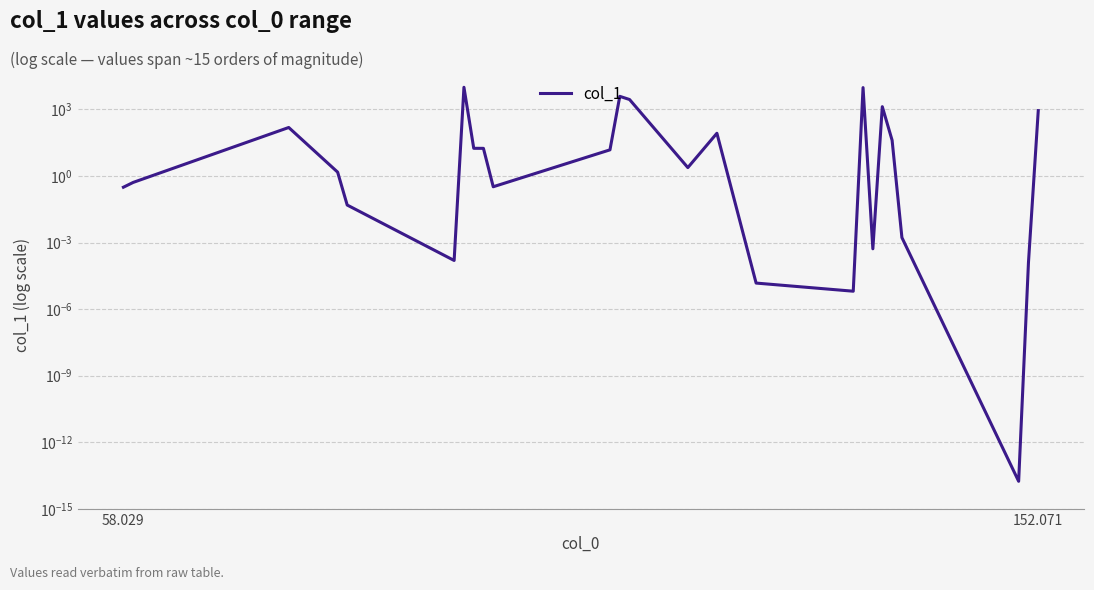

Does the chart display data point markers on the line(s)?

No